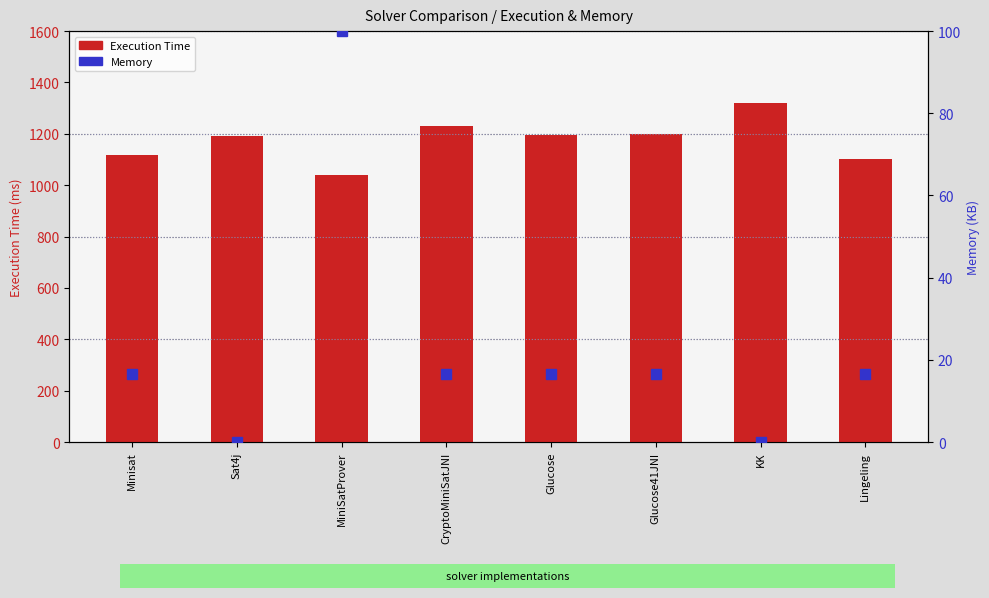

How many groups of bars are there?

8